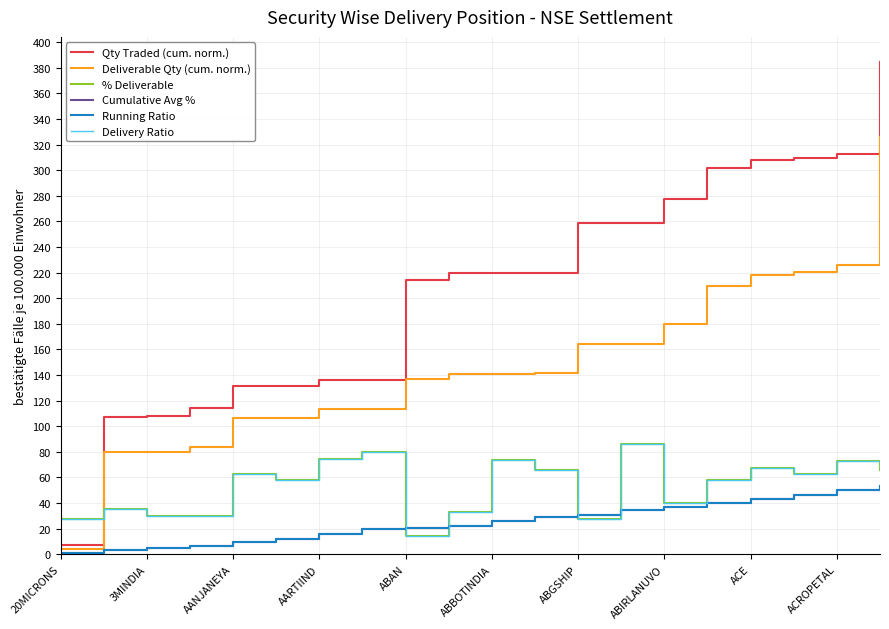

How many times do Qty Traded (cum. norm.) and Delivery Ratio cross each other?

1